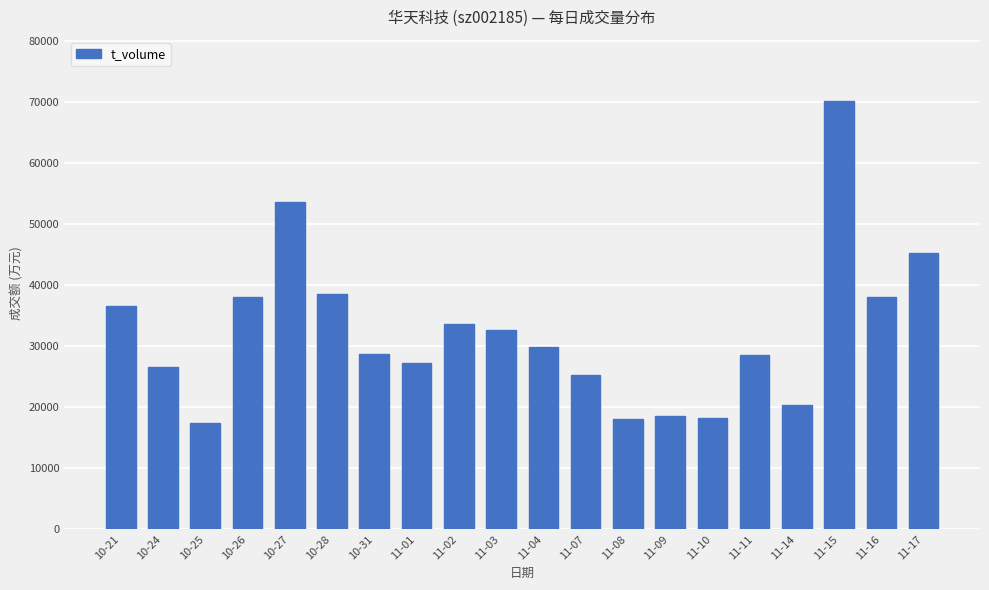

What is the change in value from 10-21 to 11-14?

-16180